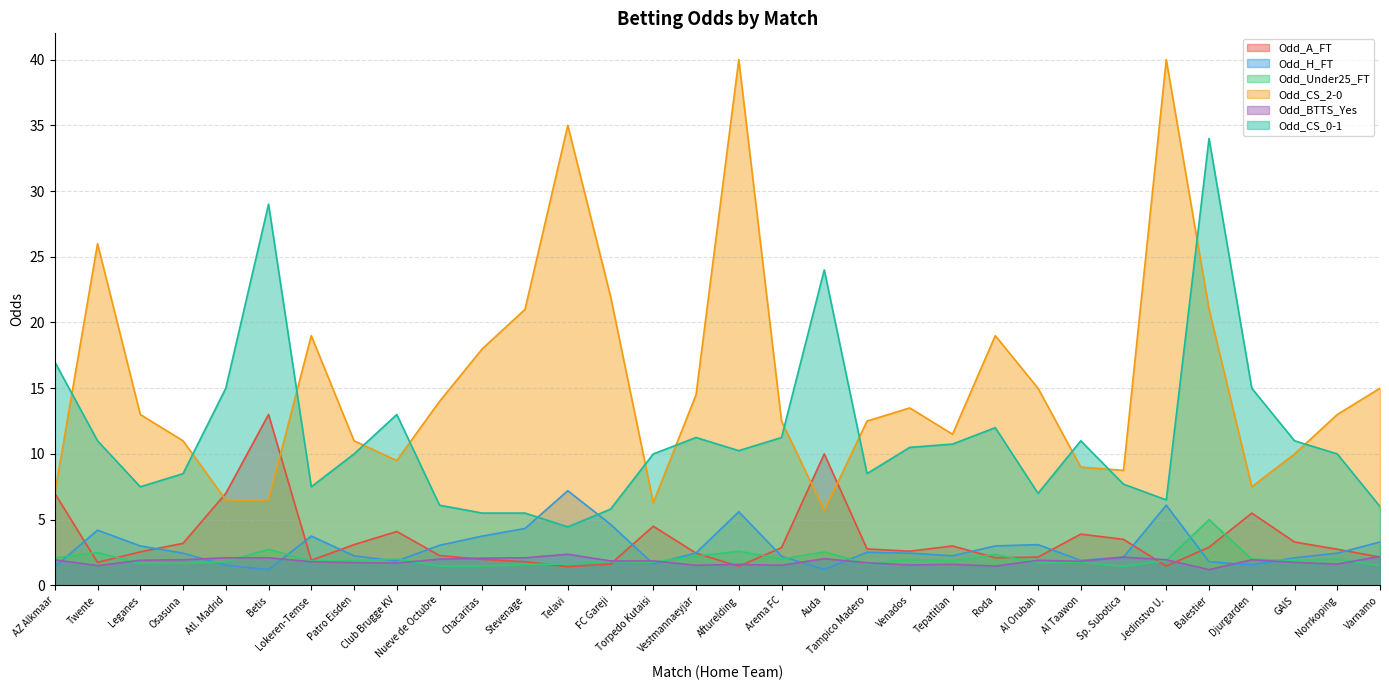

The value of Odd_BTTS_Yes at Club Brugge KV is 1.7. True or false?

True